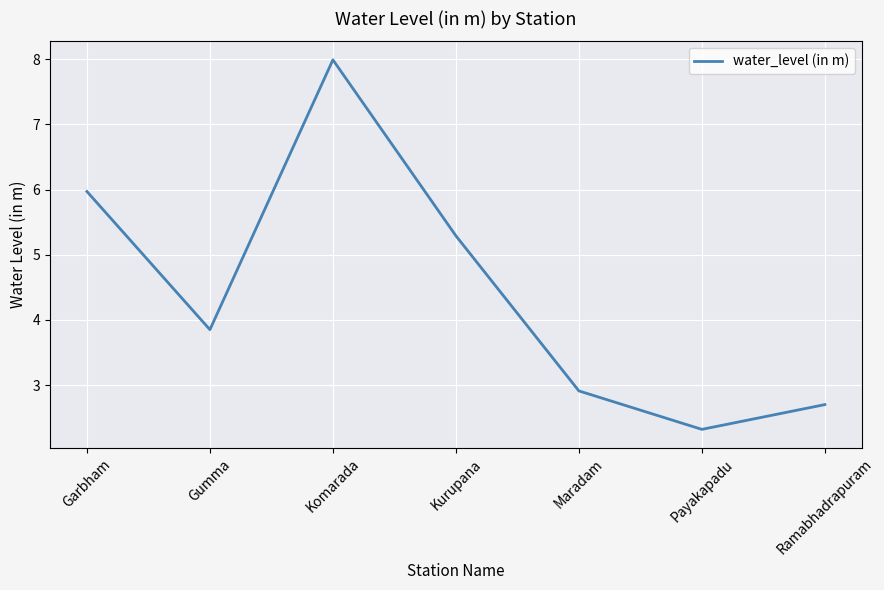

Approximately how many times larger is the value at Gumma compared to Maradam?

1.3